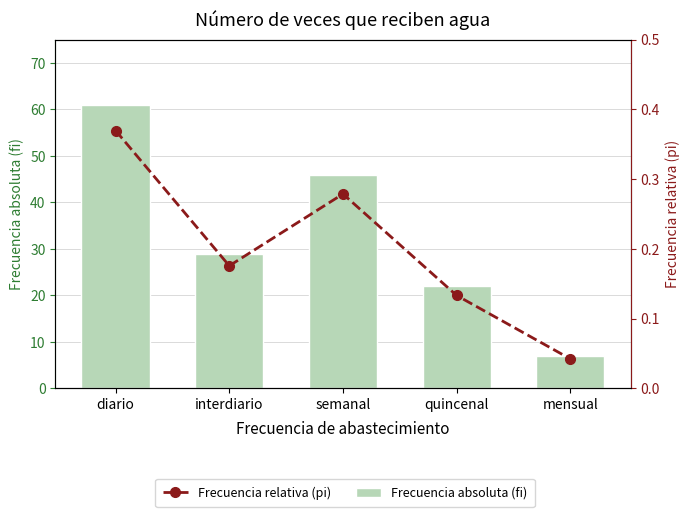

At how many categories does at least one series exceed 17?

4